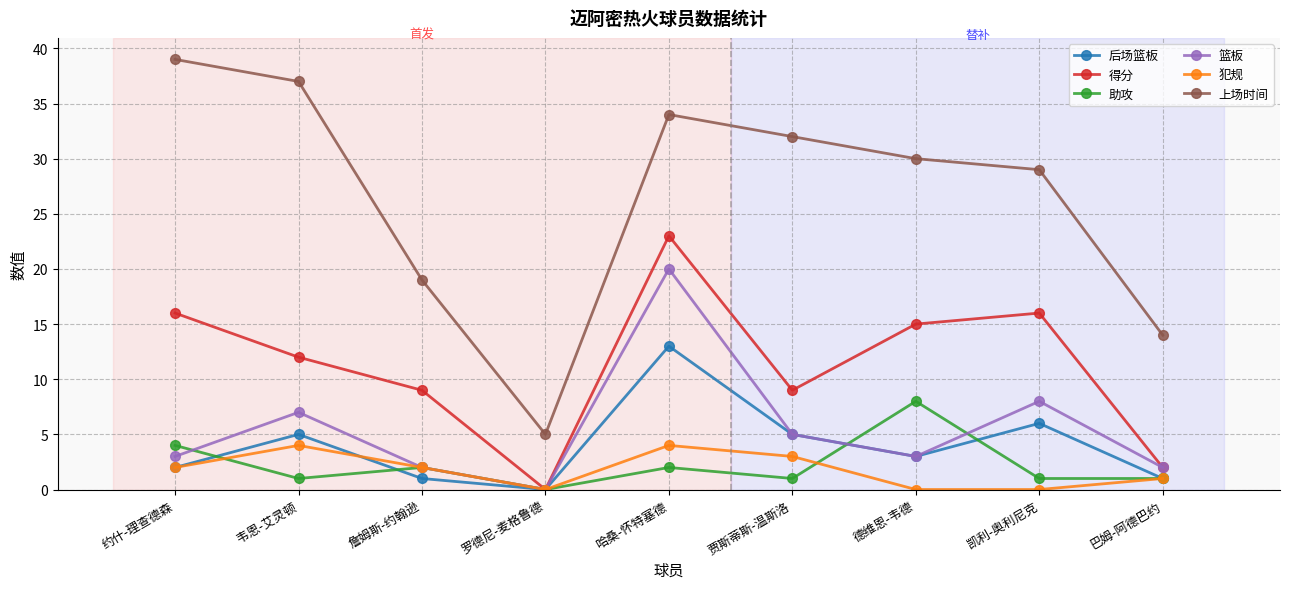

What are all the series names shown in the legend?

后场篮板, 得分, 助攻, 篮板, 犯规, 上场时间